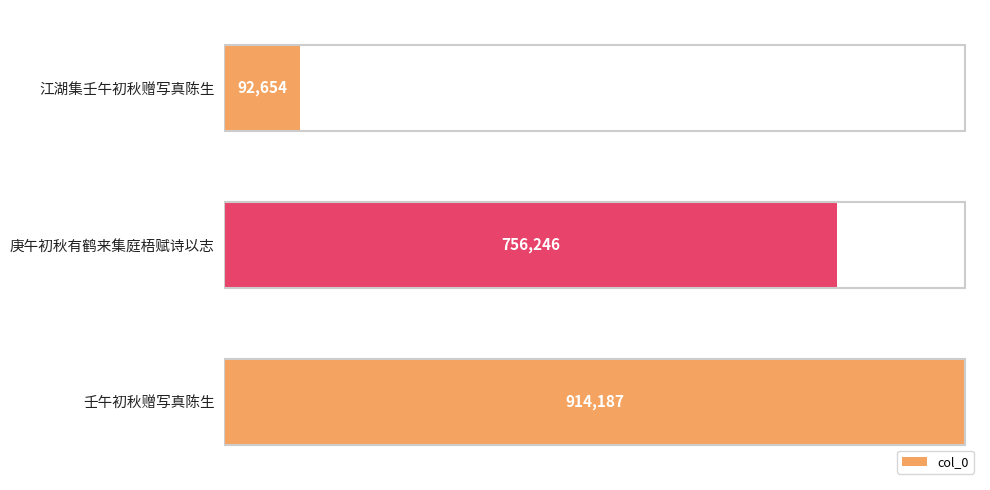

What is the minimum value shown in the chart?

92654